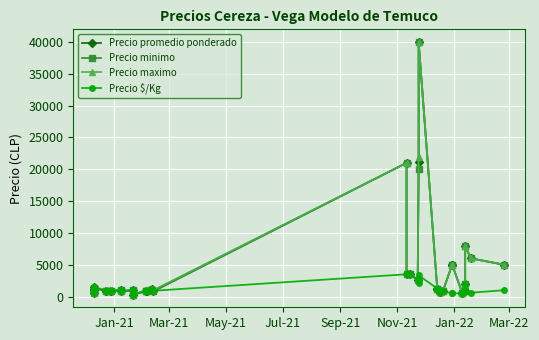

Where does the Precio minimo series first go above 1000?

Jan-21